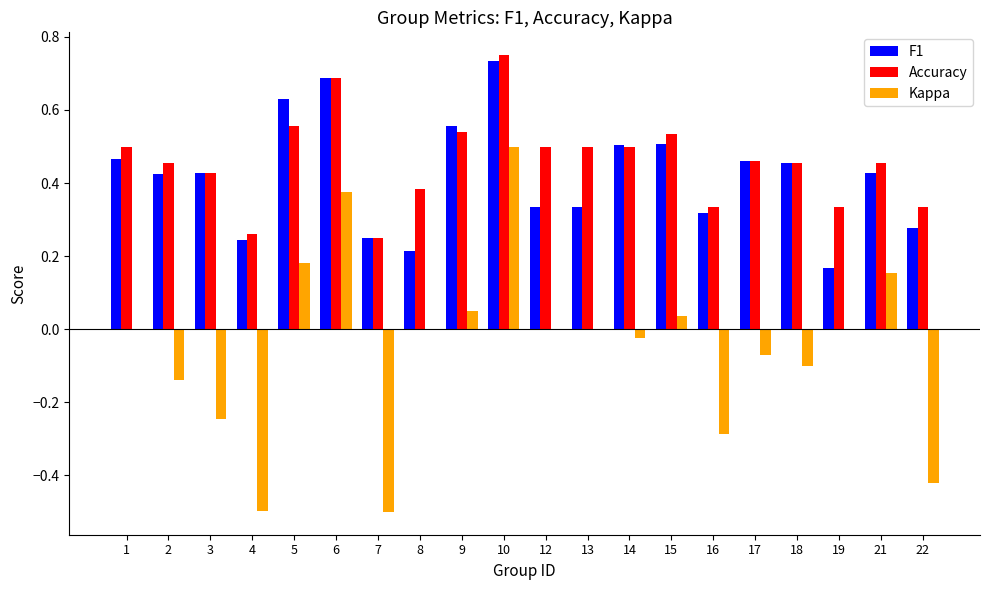

Which series has the widest spread of values?

Kappa